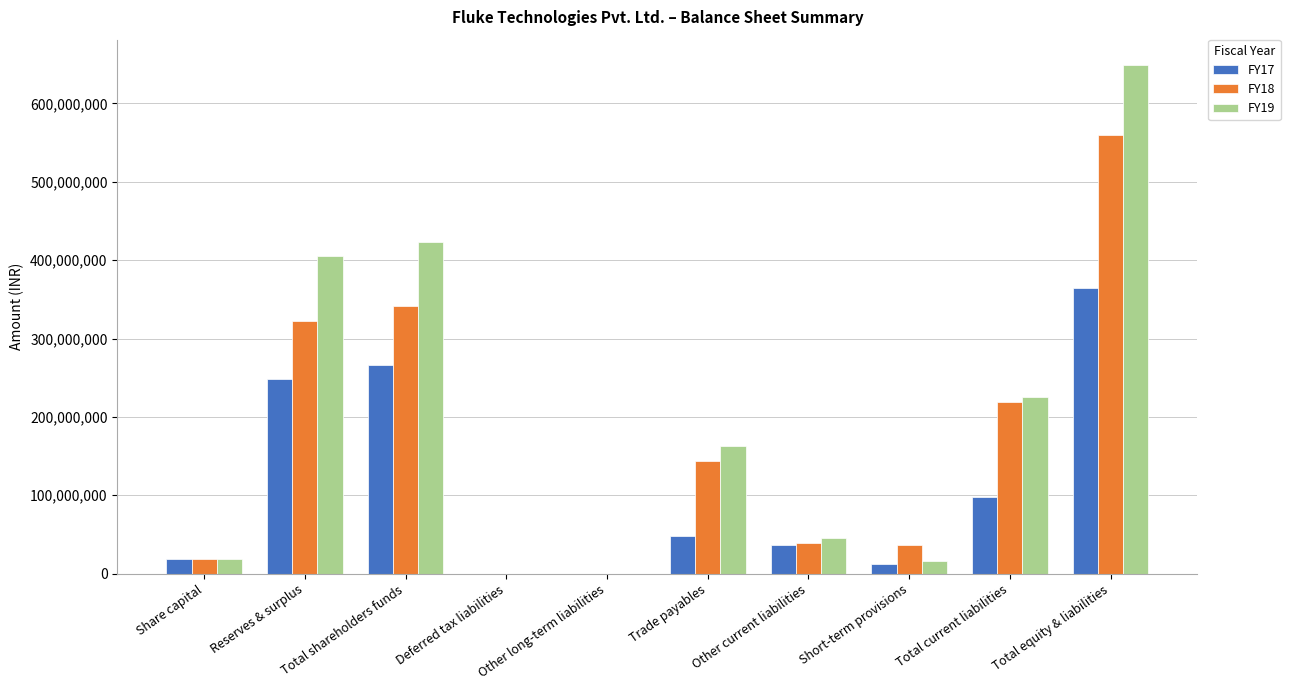

Where is FY19 nearest to the value 324451781?

Reserves & surplus